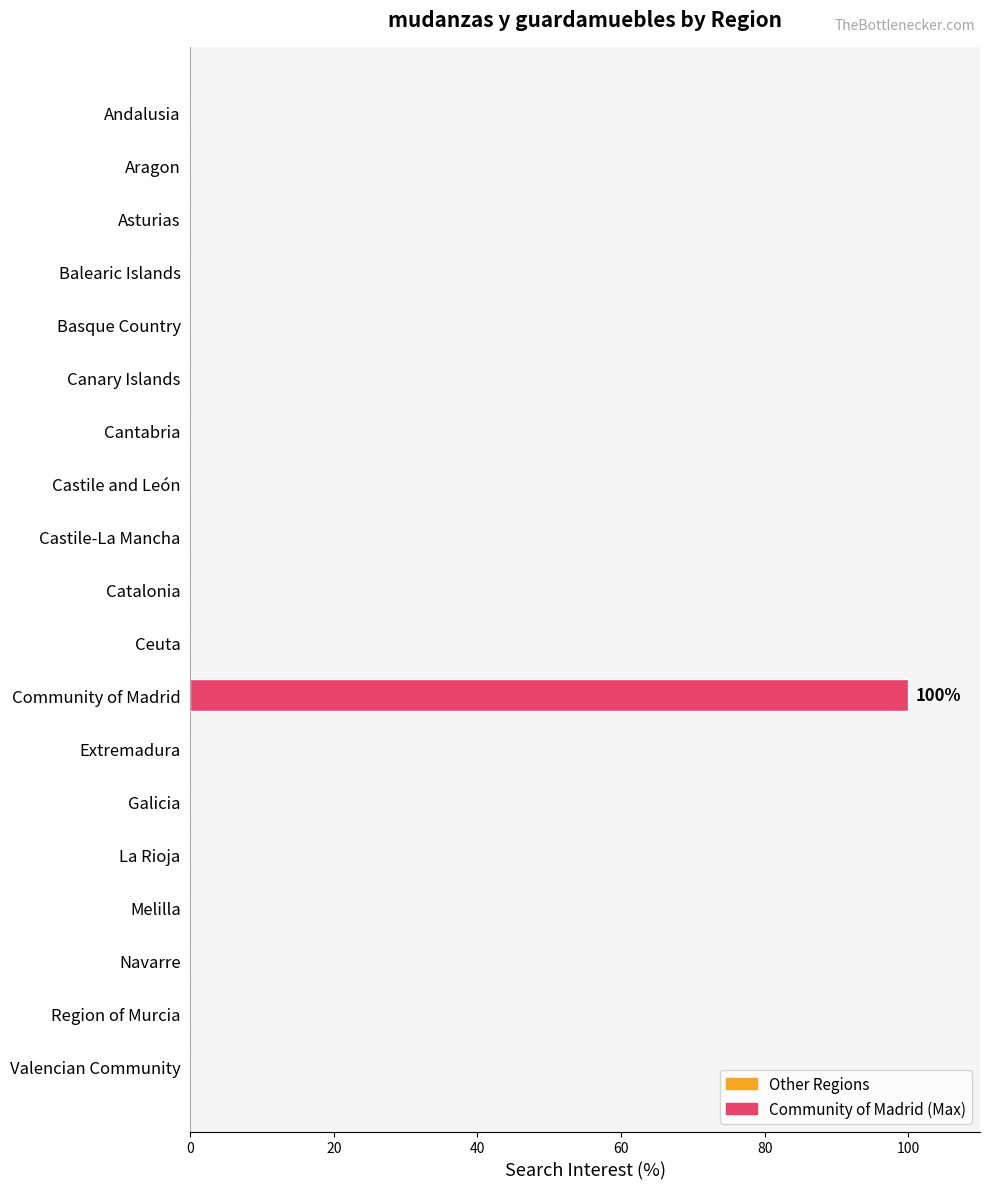

The value at Region of Murcia is -53. True or false?

False